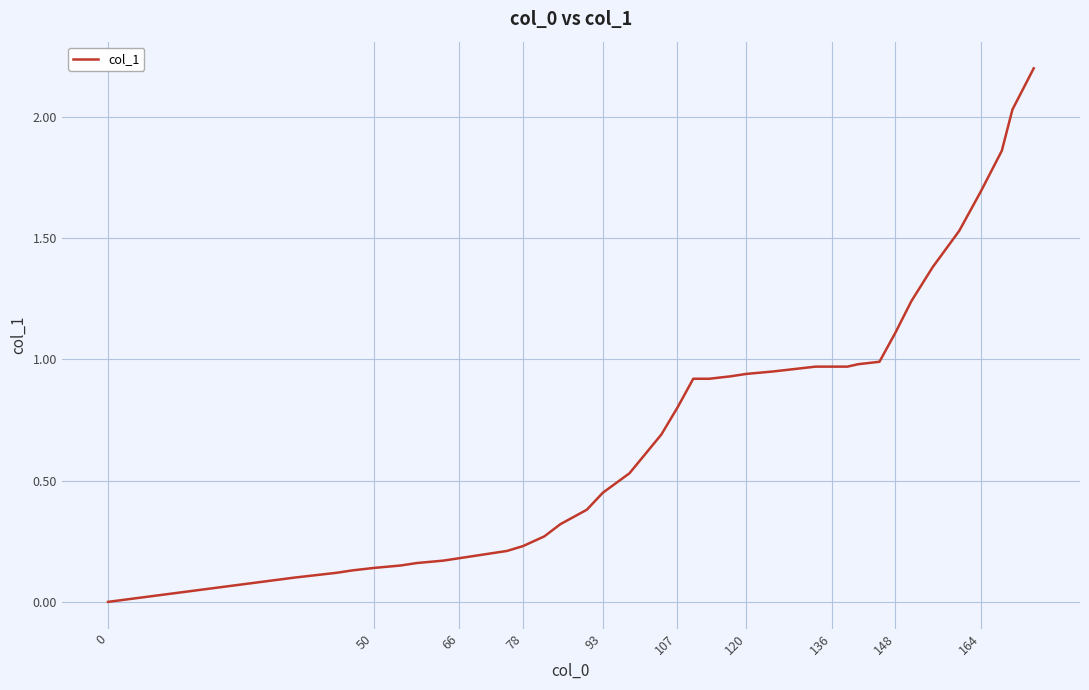

What is the greatest value displayed?

2.2